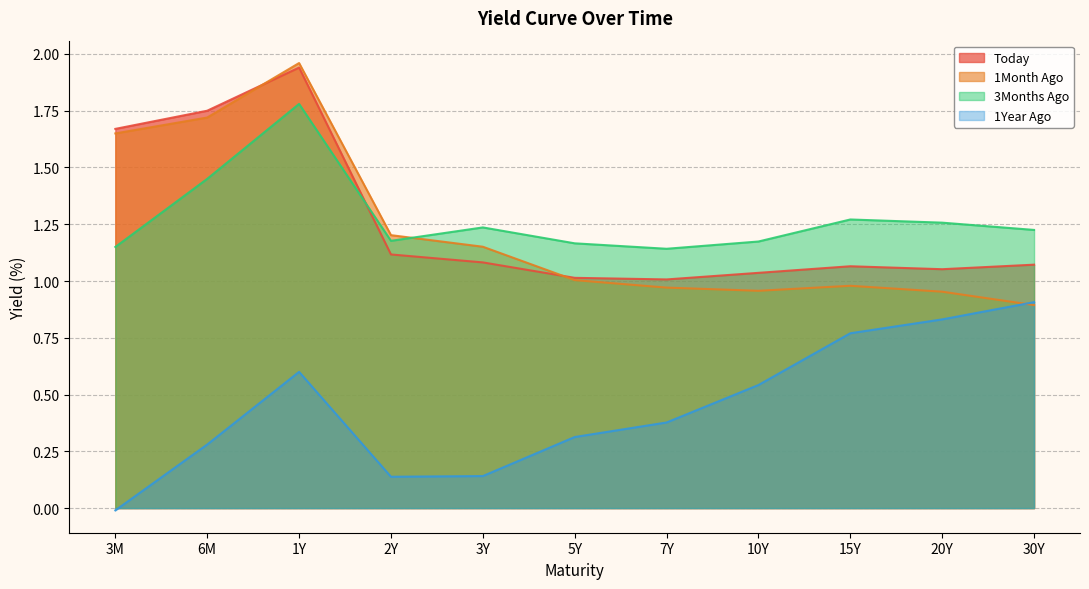

At 7Y, list the series in order from smallest to largest.

1Year Ago, 1Month Ago, Today, 3Months Ago